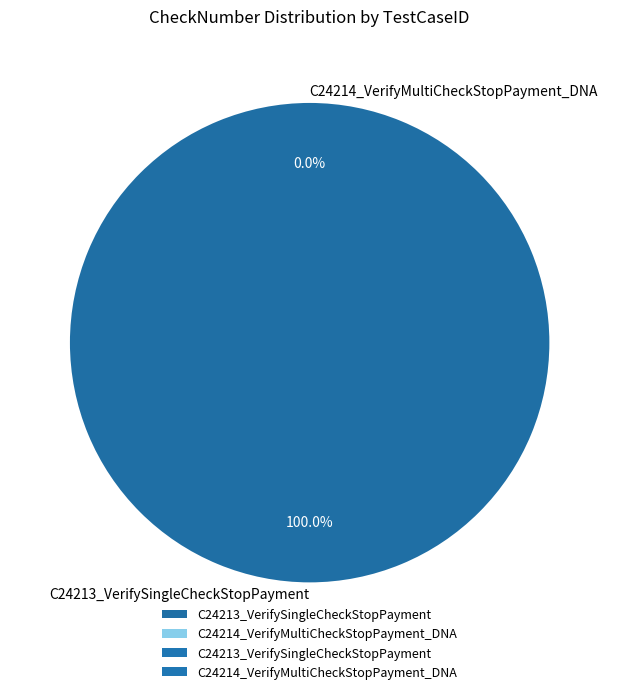

To the nearest percent, what is the average slice percentage?

50%